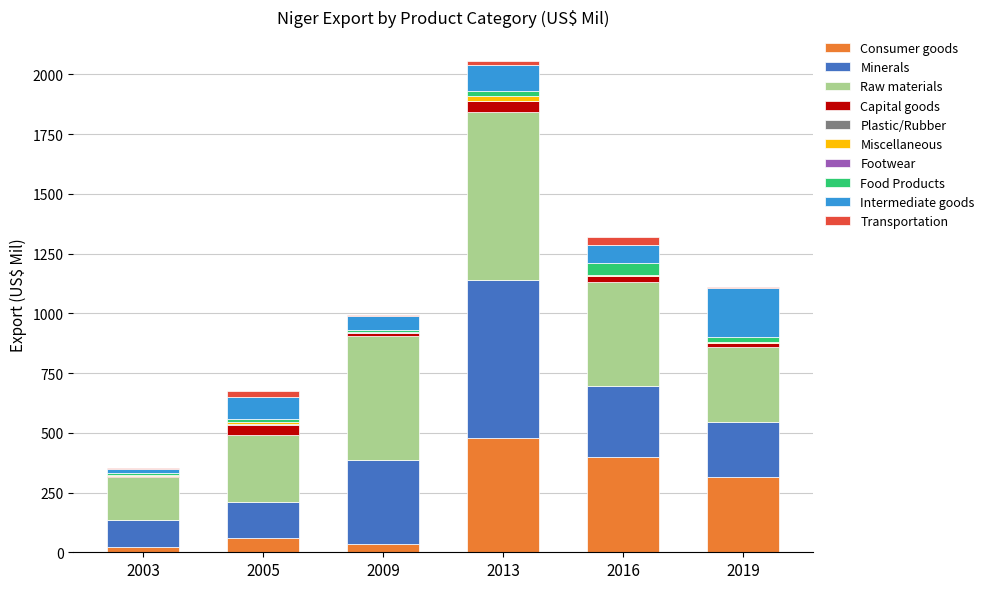

What is the maximum value for Consumer goods?

479.2